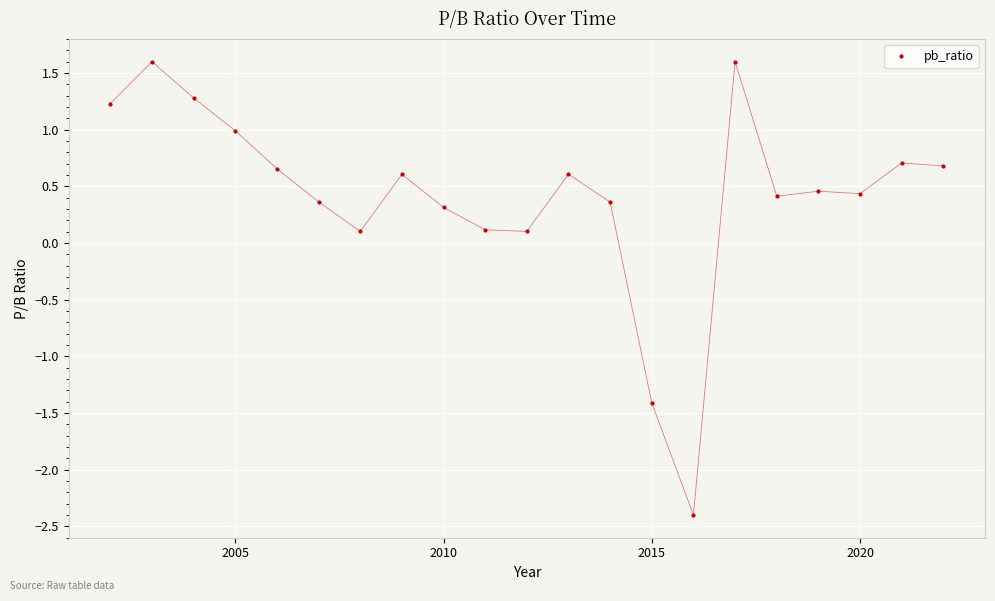

What is the difference between the maximum and minimum values?

4.0